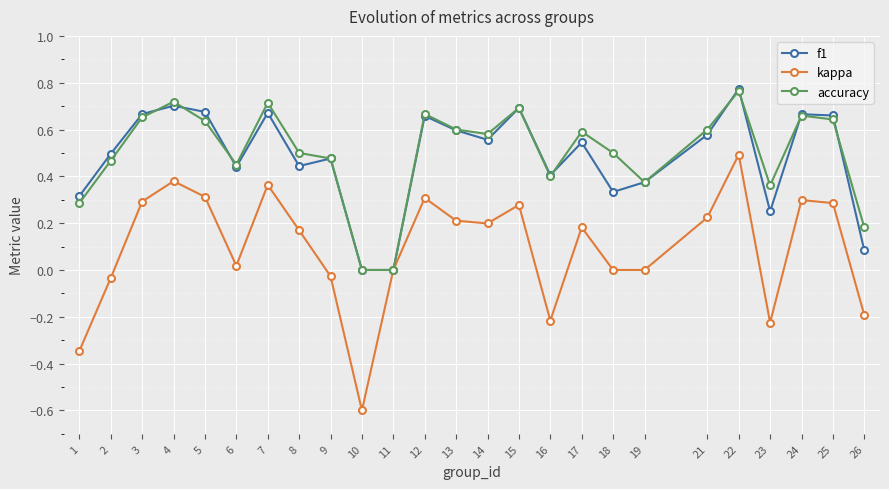

At which category does the chart reach its minimum across all series?

10